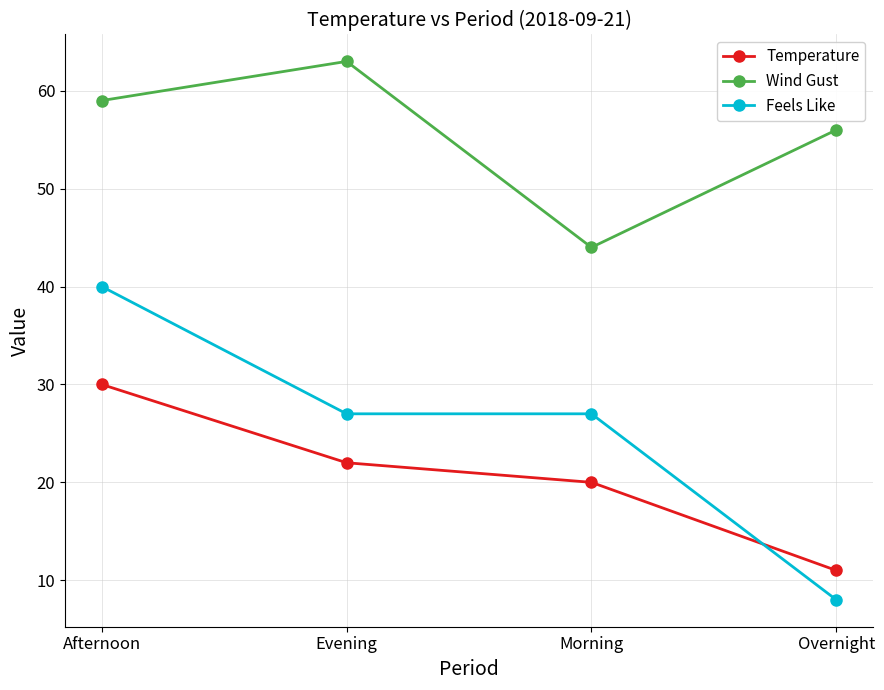

What is the spread (max minus min) of values at Afternoon?

29